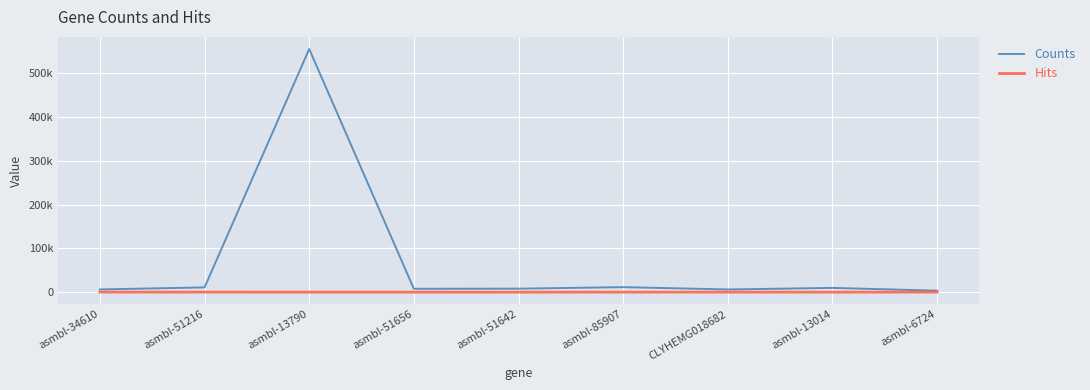

Reading right to left, what are all the values shown in this chart?

Counts: 3399	9668	6137	11391	7956	7689	555026	10863	6156
Hits: 111	0	103	103	0	0	0	117	107